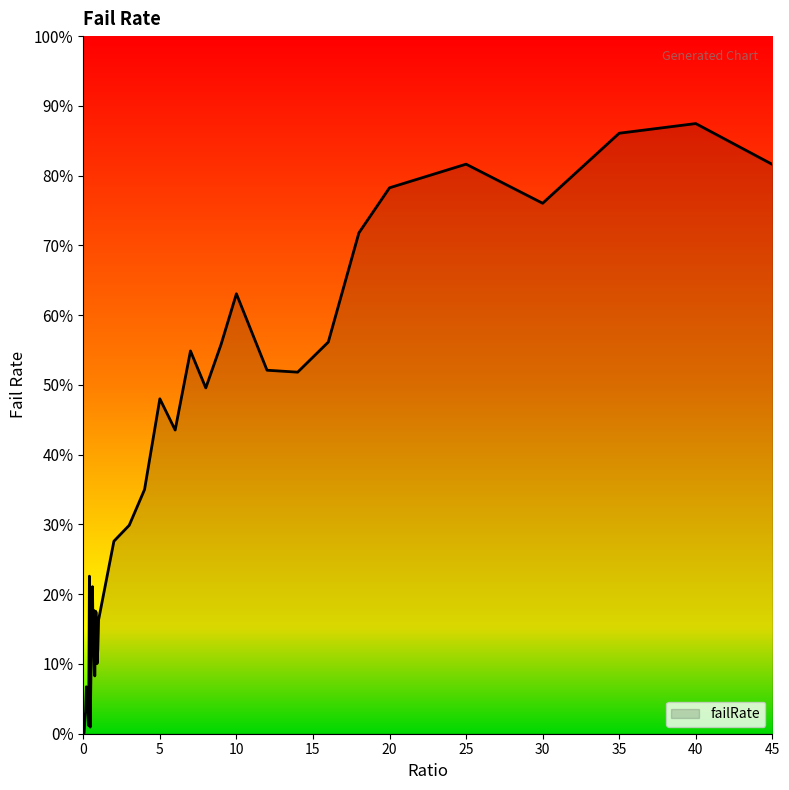

What is the greatest value displayed?

87.5